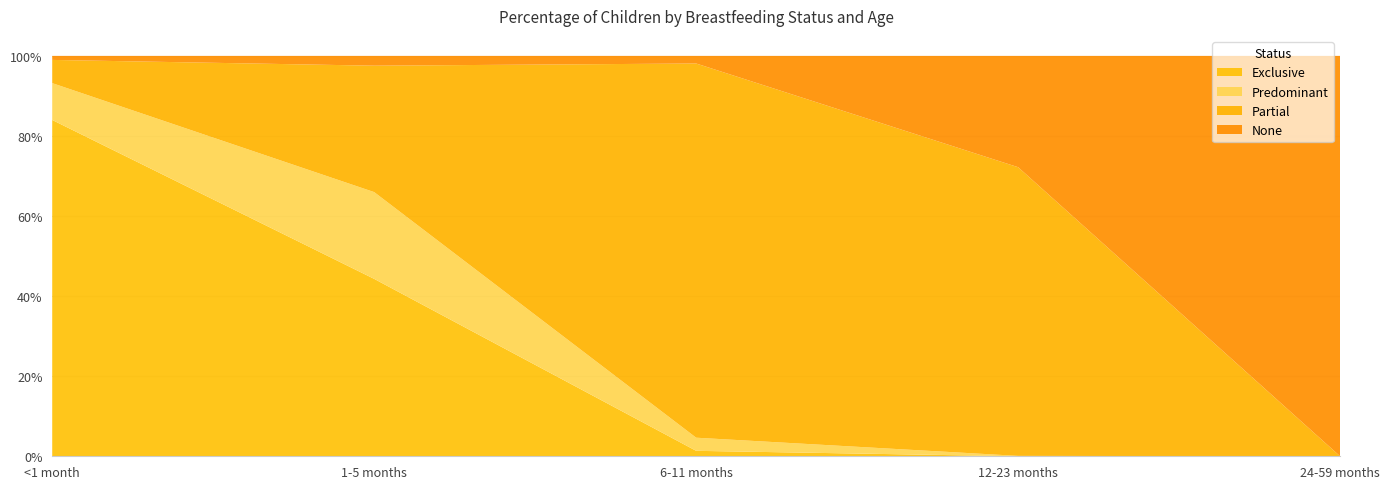

Reading left to right, transcribe all the data shown in this chart.

Exclusive: 0.8	0.4	0.0	0.0	0.0
Predominant: 0.1	0.2	0.0	0.0	0.0
Partial: 0.1	0.3	0.9	0.7	0.0
None: 0.0	0.0	0.0	0.3	1.0